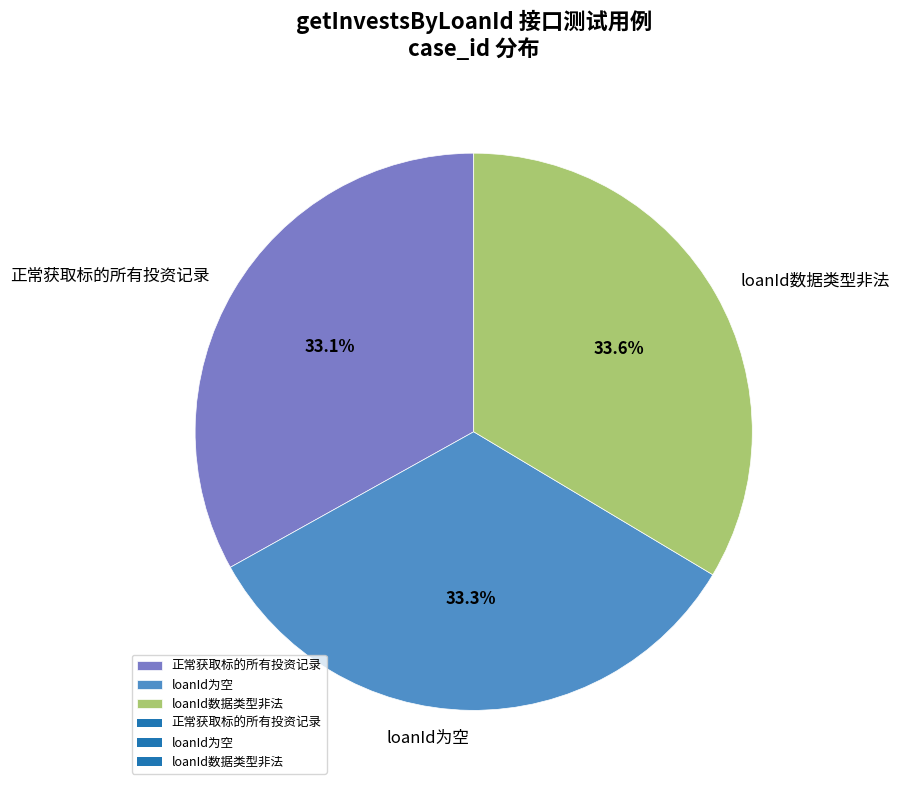

Approximately how many times larger is the value at loanId为空 compared to 正常获取标的所有投资记录?

1.0